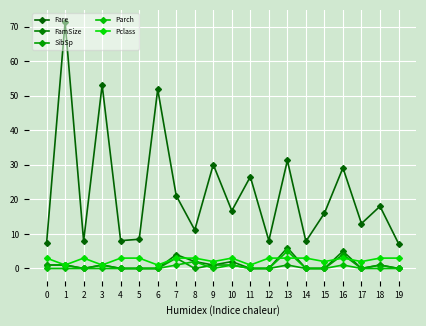

True or false: SibSp and Fare cross at least once.

False